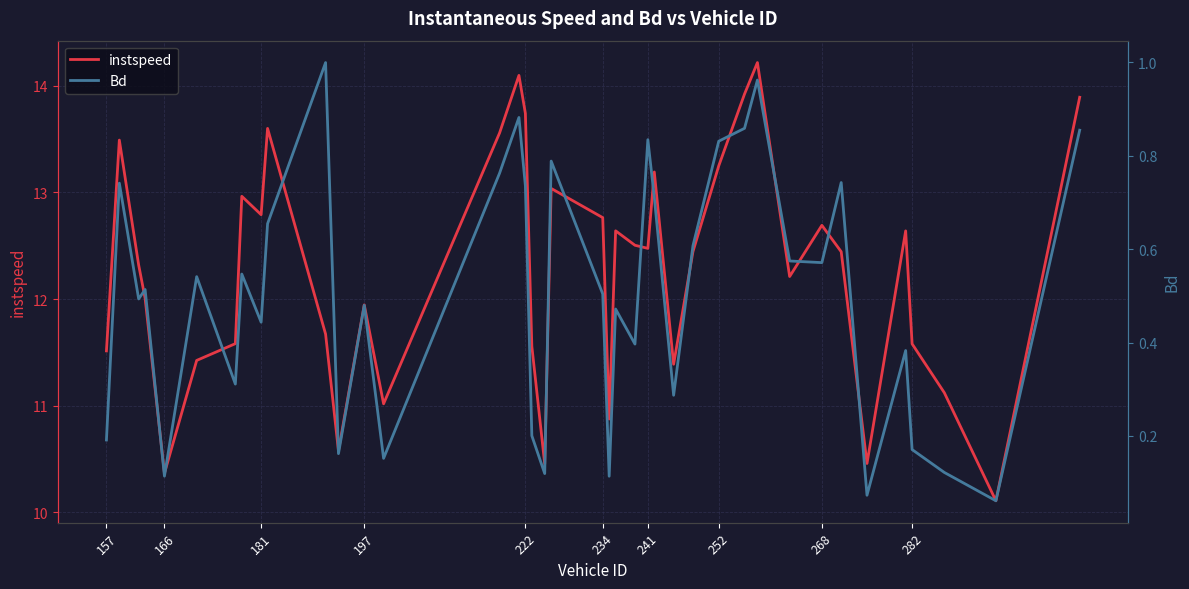

What is the lowest value of the instspeed series?

10.1